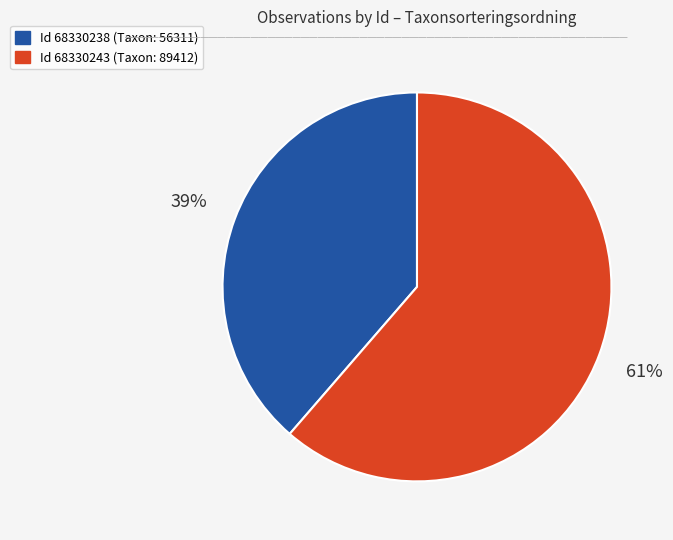

To the nearest percent, what is the average slice percentage?

50%